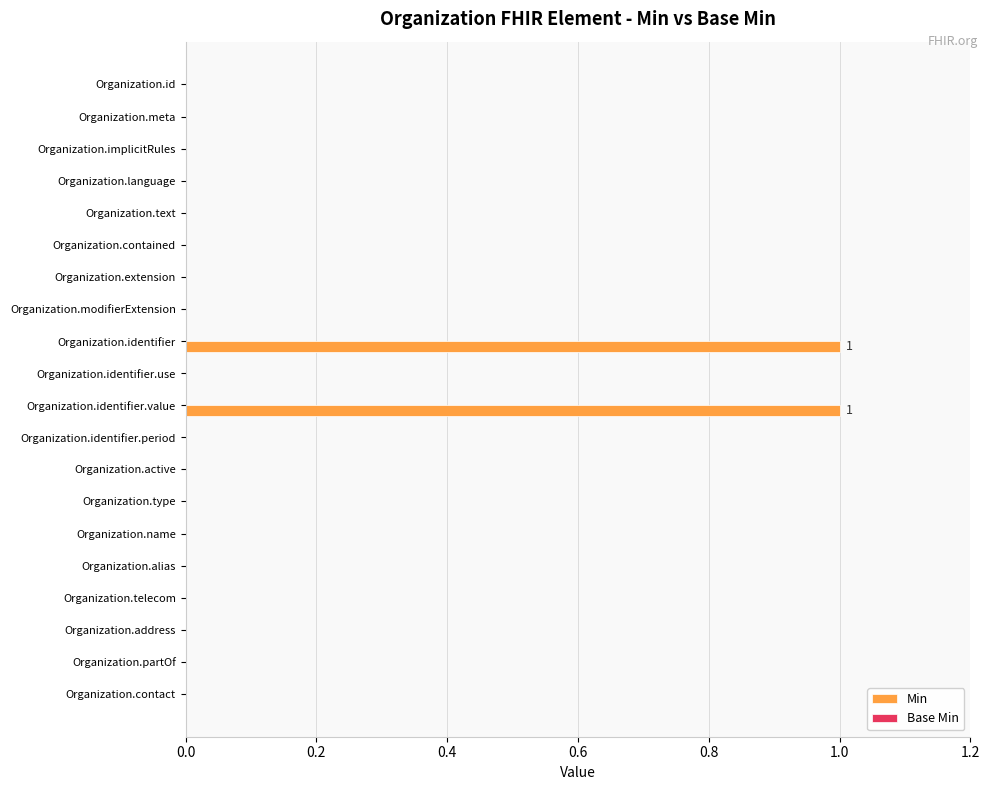

The value at Organization.meta is 1. True or false?

False